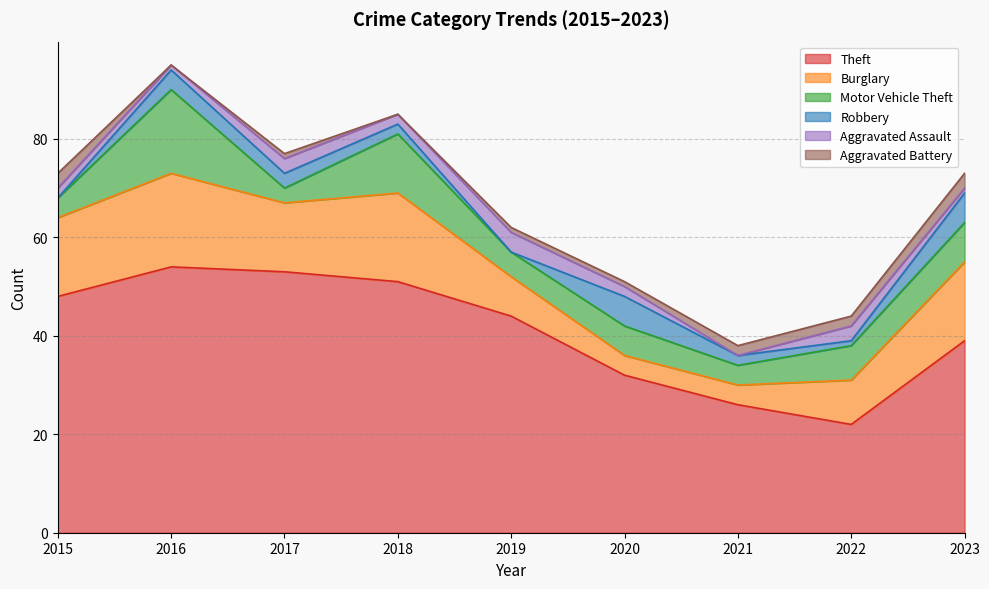

How many intersections are there between Aggravated Battery and Aggravated Assault?

4